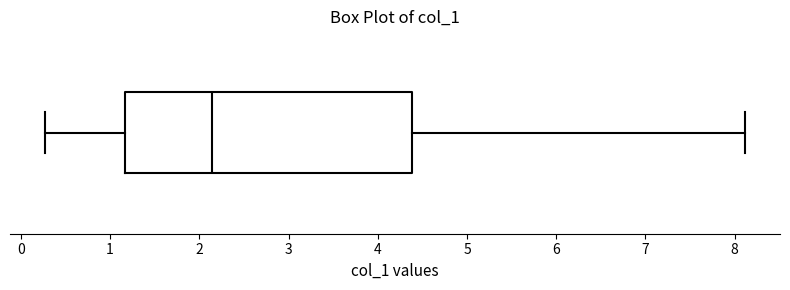

Where does the left whisker of the box end on the x-axis? The values are not printed on the chart, so give them approximately, as read against the axis.

0.3